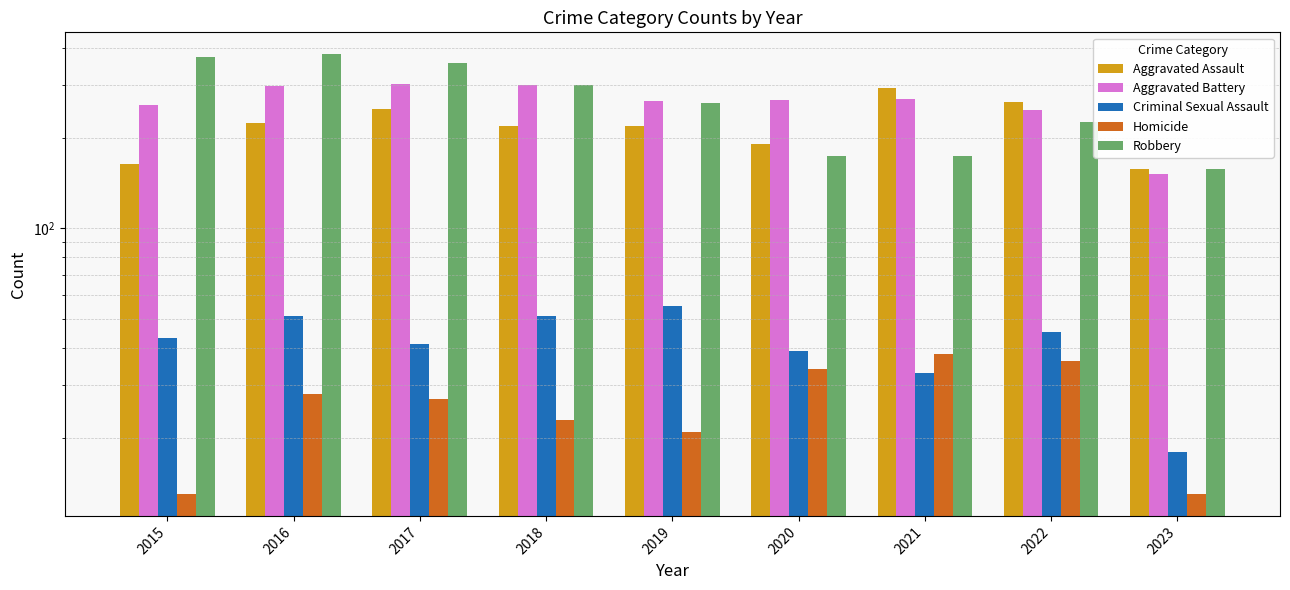

What are all the series names shown in the legend?

Aggravated Assault, Aggravated Battery, Criminal Sexual Assault, Homicide, Robbery